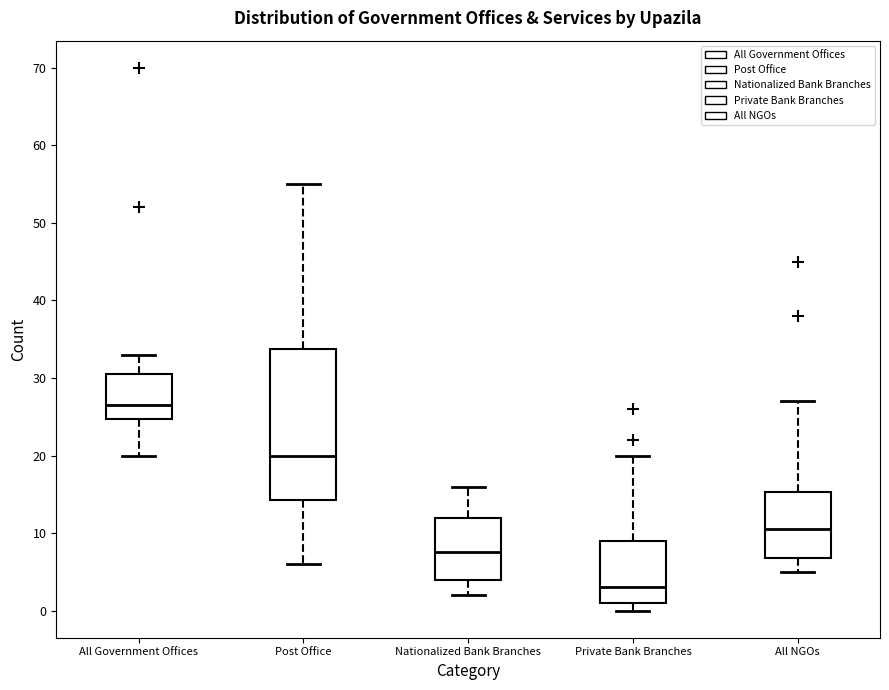

Where does the upper whisker of the box for All NGOs end on the y-axis? The values are not printed on the chart, so give them approximately, as read against the axis.

27